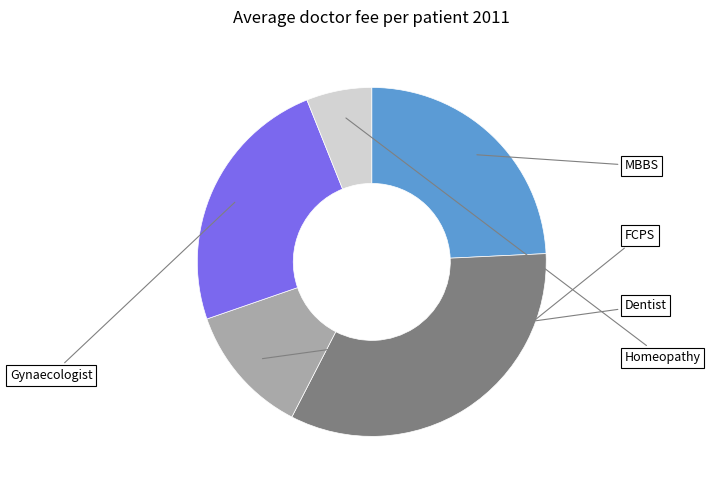

Is there a majority slice in this chart?

No